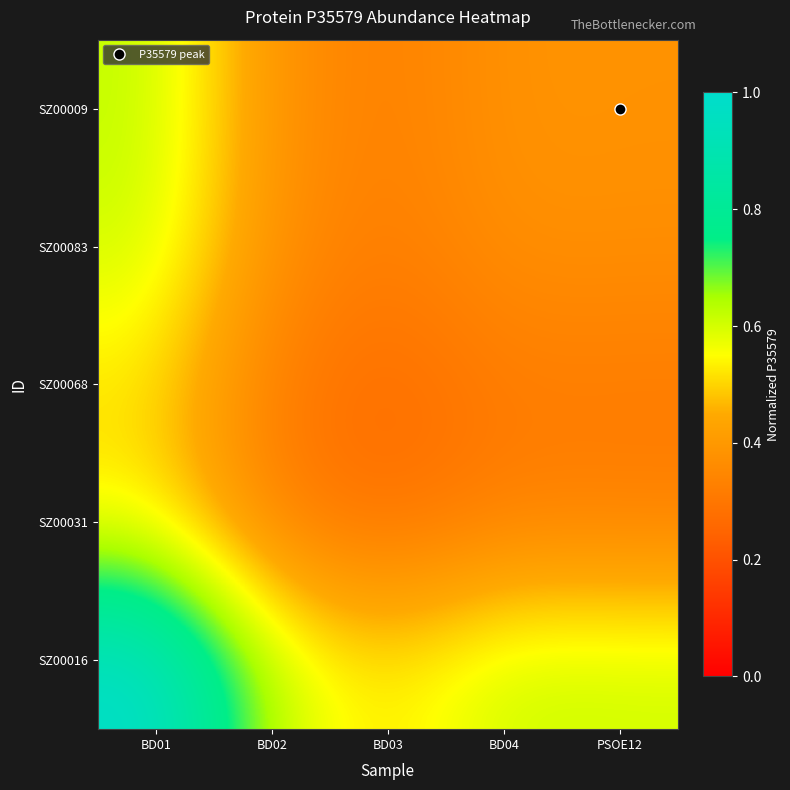

What is the spread (max minus min) of values at BD03?

0.3